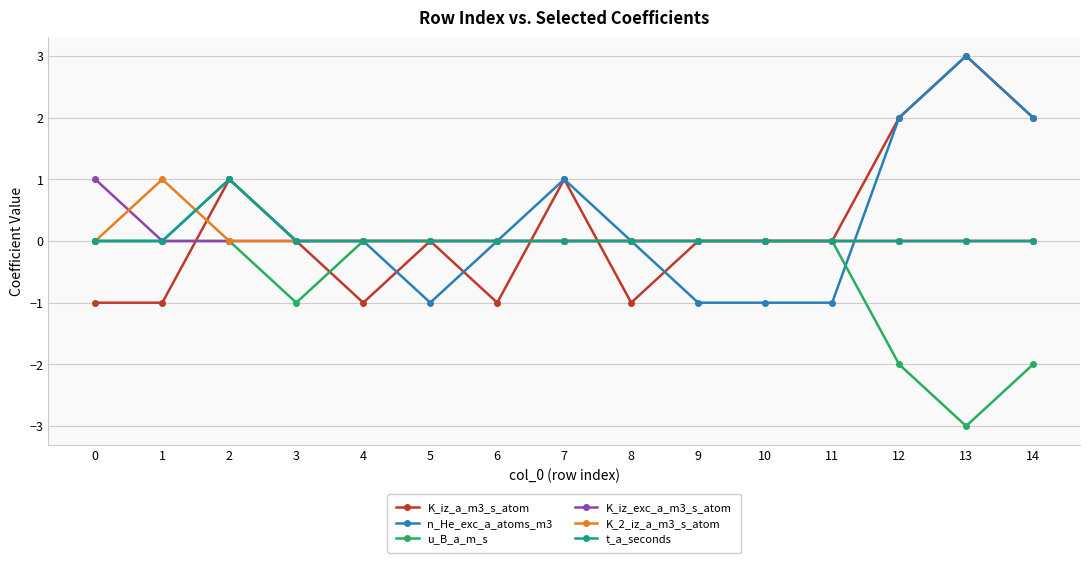

What are all the series names shown in the legend?

K_iz_a_m3_s_atom, n_He_exc_a_atoms_m3, u_B_a_m_s, K_iz_exc_a_m3_s_atom, K_2_iz_a_m3_s_atom, t_a_seconds